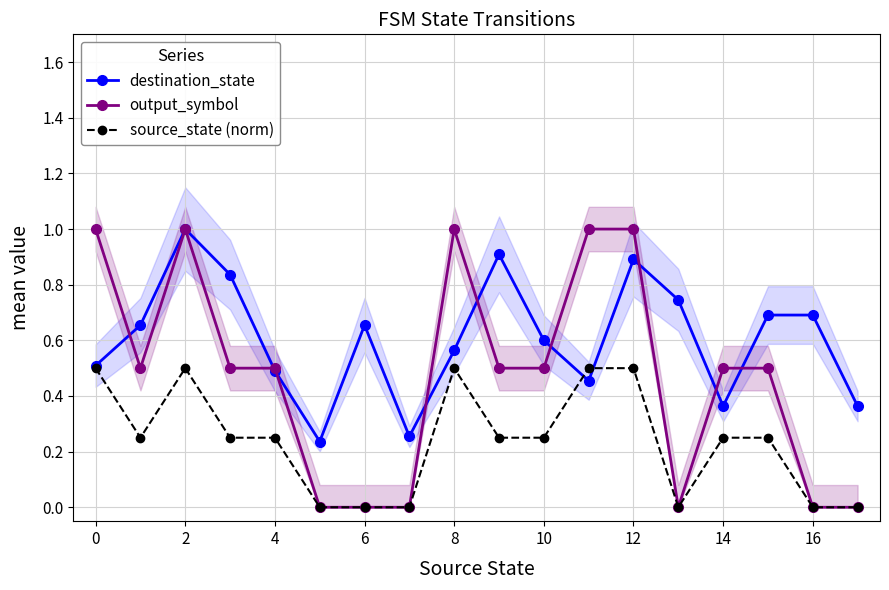

The value of destination_state at 12 is 0.5. True or false?

False